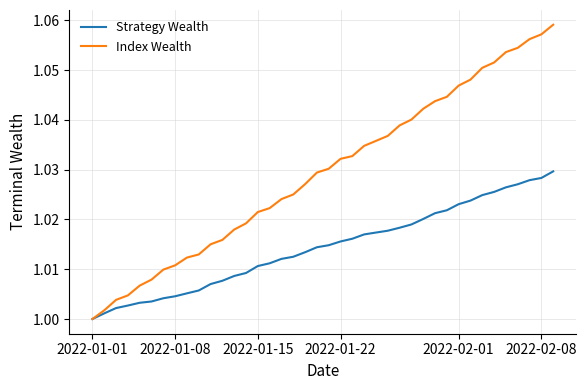

Which series has the largest total across all categories?

Index Wealth